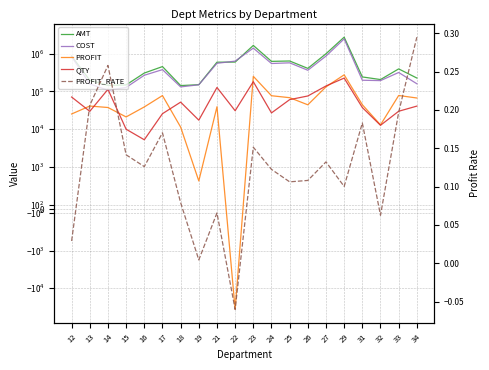

Rank the series by their maximum value, from lowest to highest.

PROFIT_RATE, QTY, PROFIT, COST, AMT